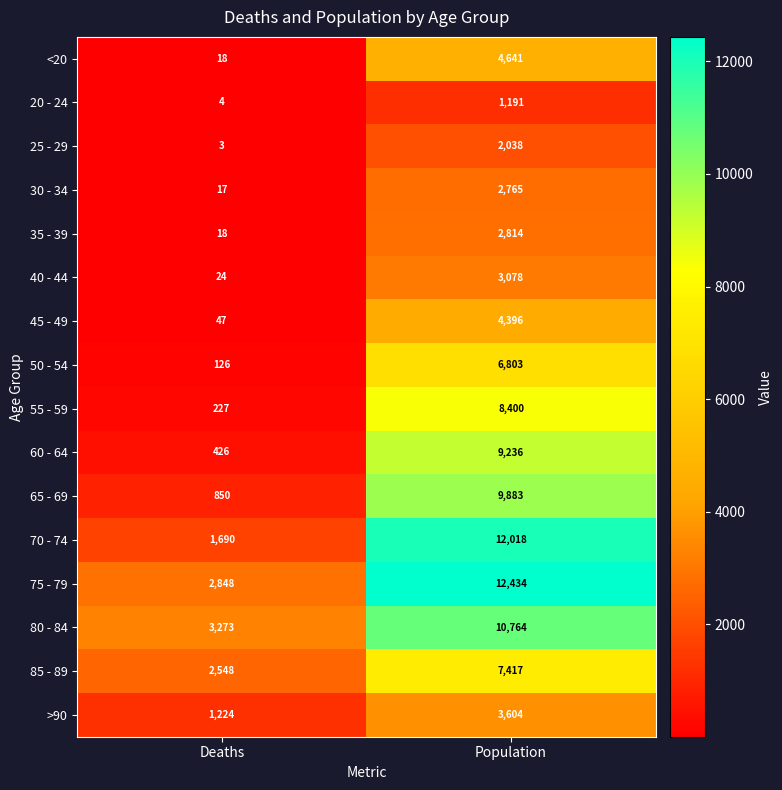

At Population, list the series in order from largest to smallest.

75 - 79, 70 - 74, 80 - 84, 65 - 69, 60 - 64, 55 - 59, 85 - 89, 50 - 54, <20, 45 - 49, >90, 40 - 44, 35 - 39, 30 - 34, 25 - 29, 20 - 24